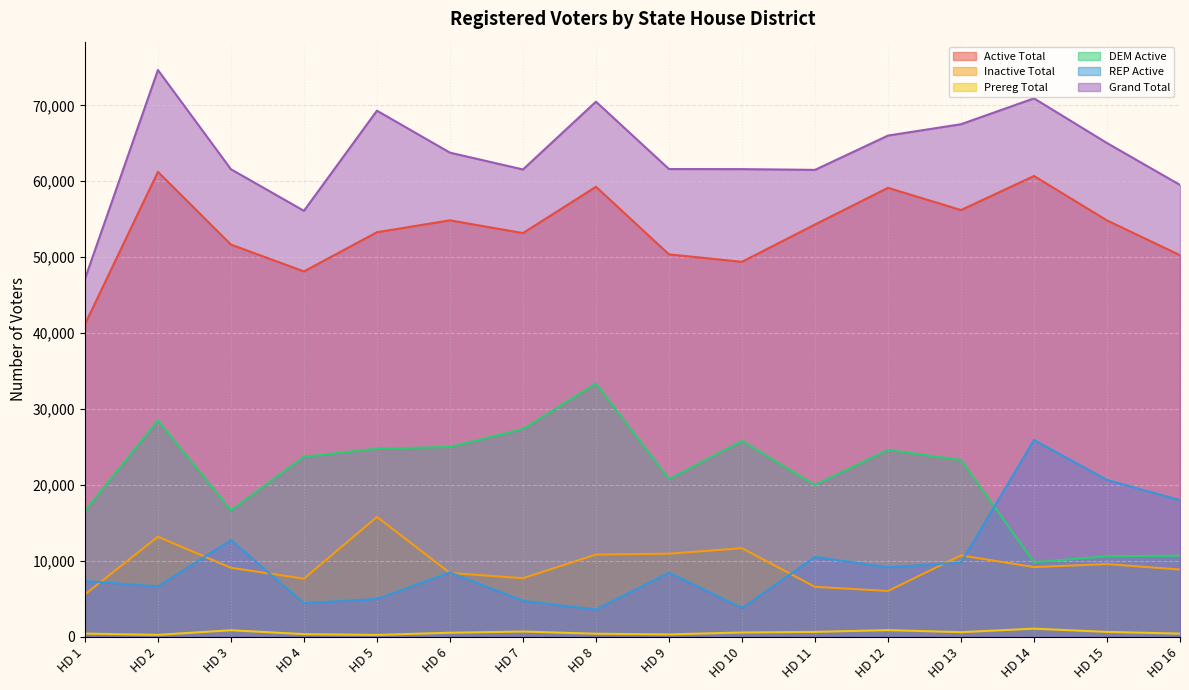

What is the value of the Prereg Total point at the 2nd from the left?

243